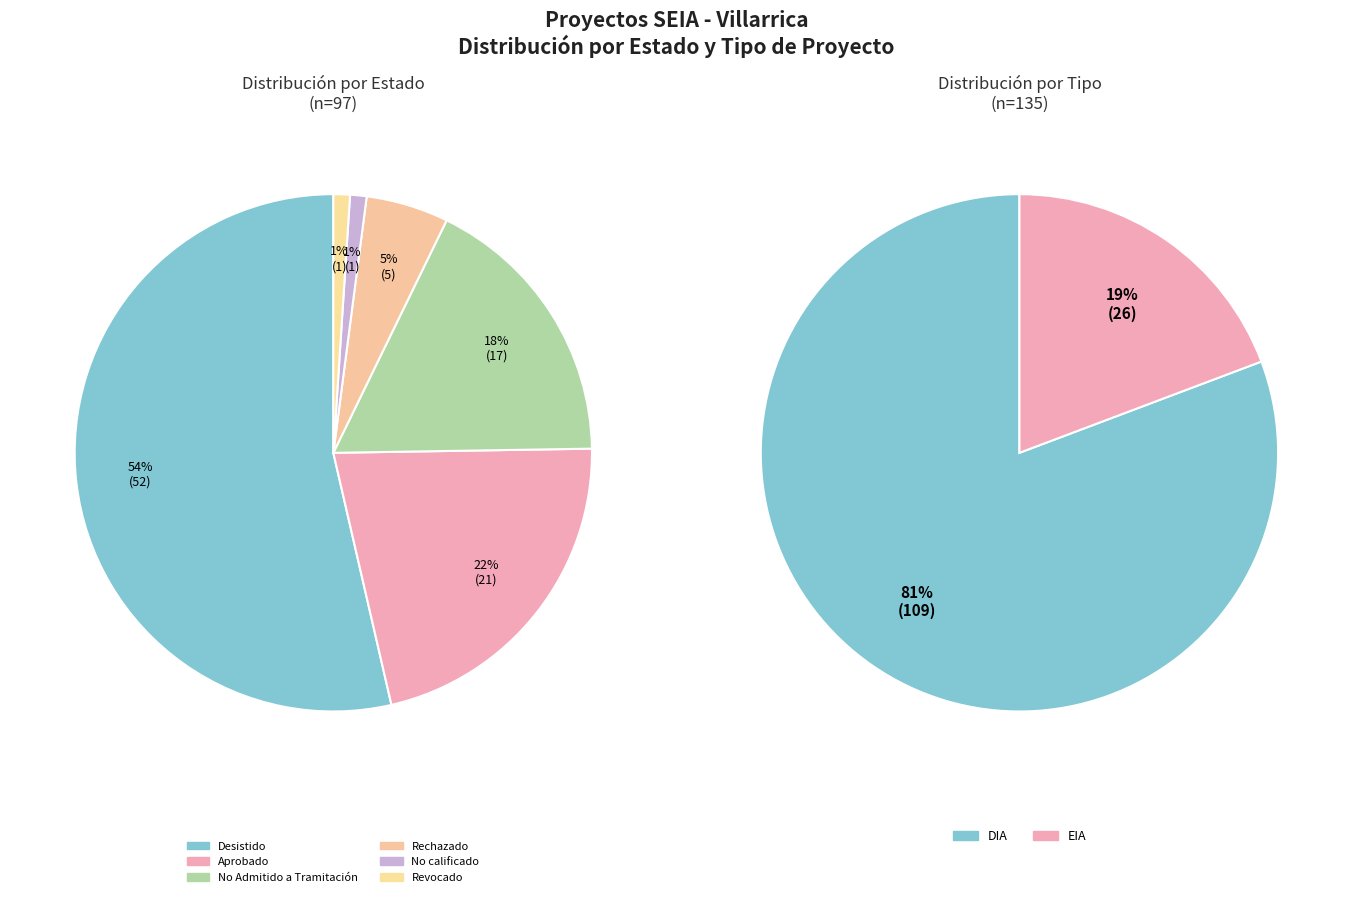

What is the spread (max minus min) of values at No Admitido a Tramitación?

17